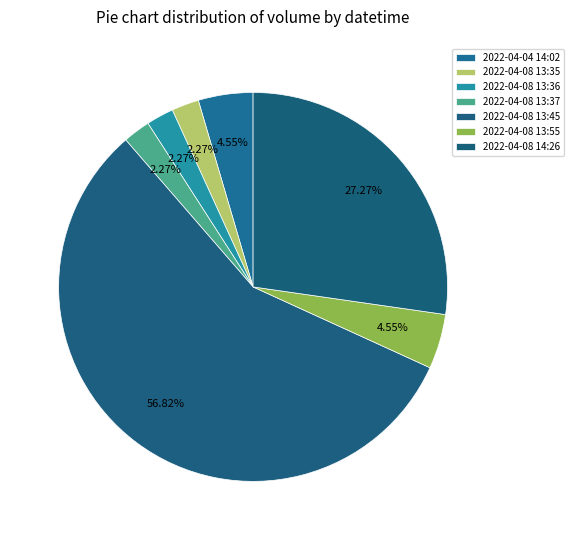

Is it true that 2022-04-08 13:45 is 69% of the pie?

False